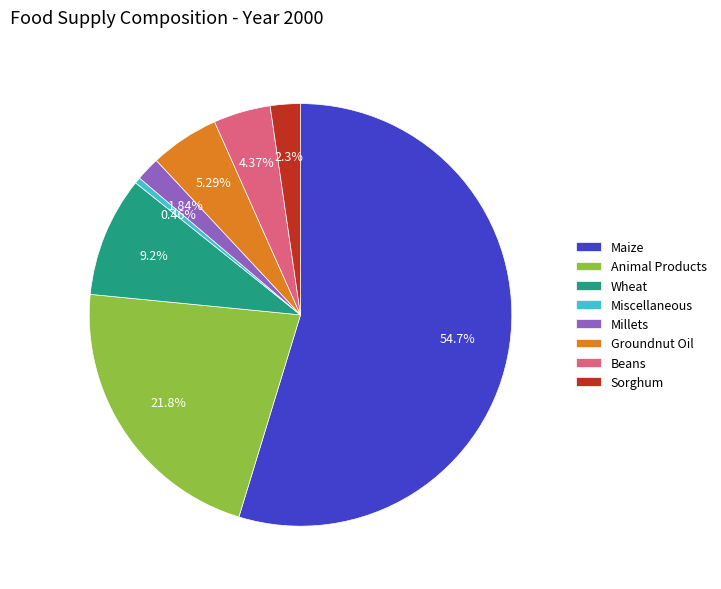

Is there a majority slice in this chart?

Yes